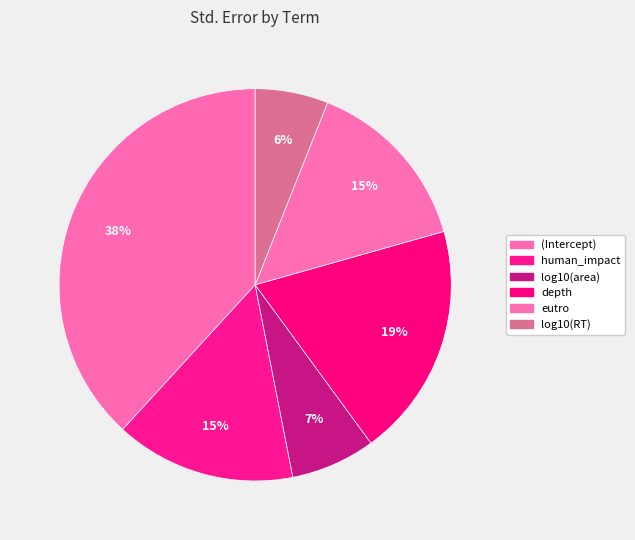

How many slices are in this pie chart?

6